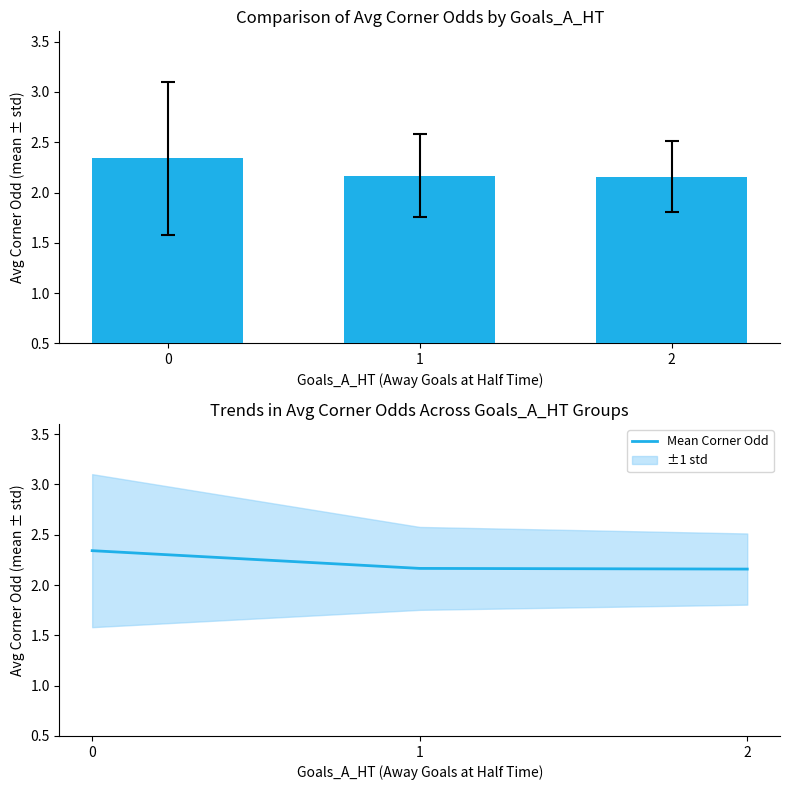

Reading left to right, what are all the values shown in this chart?

Odd_Corners mean: 0=2.3	1=2.2	2=2.2
Mean Corner Odd: 0=2.3	1=2.2	2=2.2